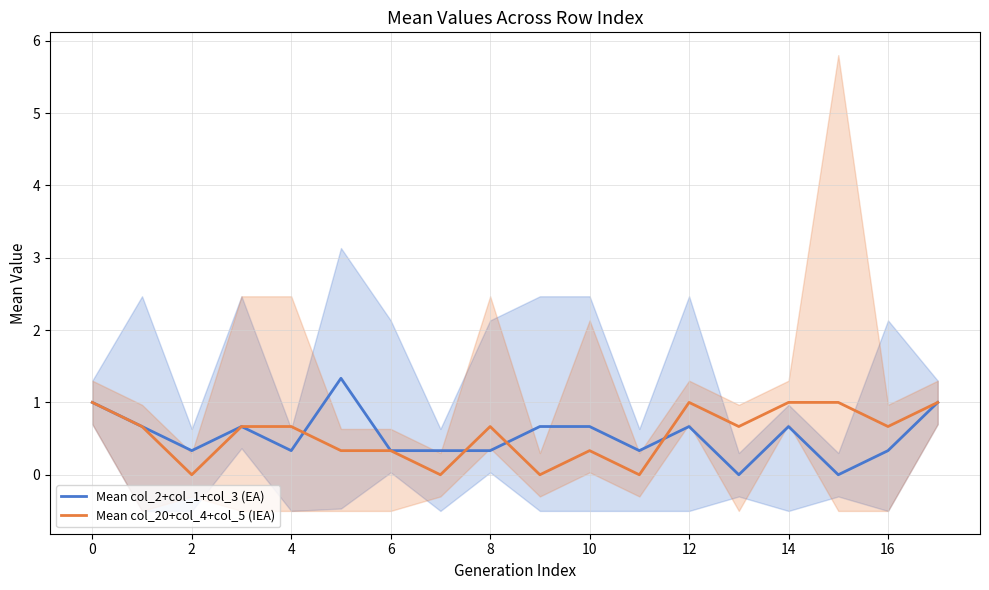

What is the difference between the maximum and minimum values in the Mean col_2+col_1+col_3 (EA) series?

1.3